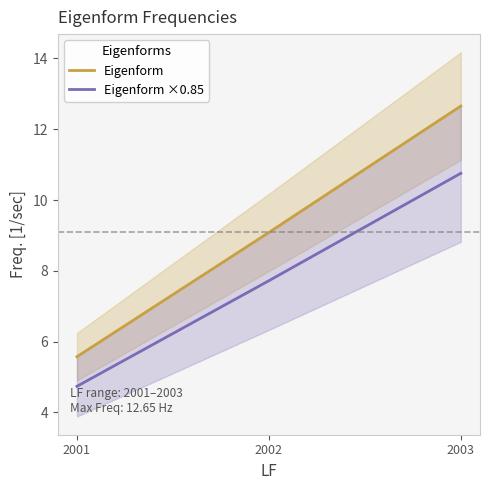

What is the value of the Eigenform ×0.85 point at the 2nd from the left?

7.7